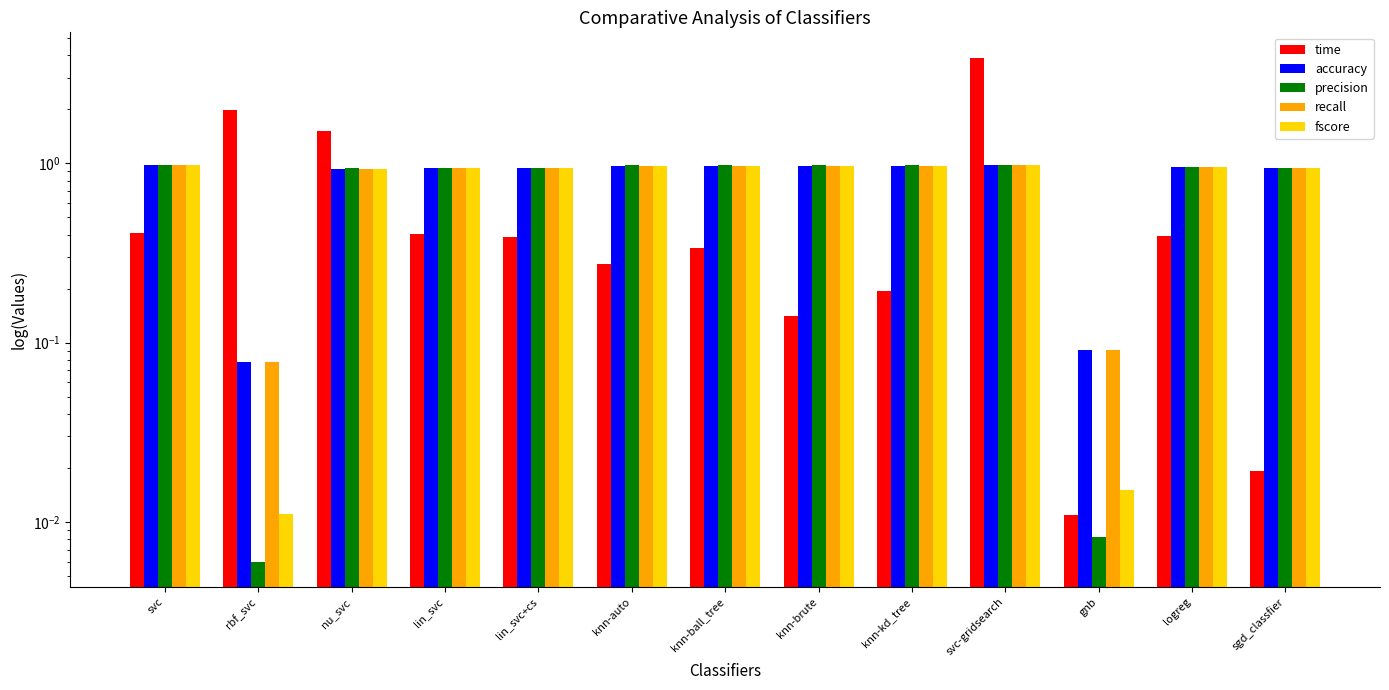

Reading left to right, transcribe all the data shown in this chart.

time: 0.4	2.0	1.5	0.4	0.4	0.3	0.3	0.1	0.2	3.9	0.0	0.4	0.0
accuracy: 1.0	0.1	0.9	0.9	0.9	1.0	1.0	1.0	1.0	1.0	0.1	1.0	0.9
precision: 1.0	0.0	0.9	0.9	0.9	1.0	1.0	1.0	1.0	1.0	0.0	1.0	0.9
recall: 1.0	0.1	0.9	0.9	0.9	1.0	1.0	1.0	1.0	1.0	0.1	1.0	0.9
fscore: 1.0	0.0	0.9	0.9	0.9	1.0	1.0	1.0	1.0	1.0	0.0	1.0	0.9